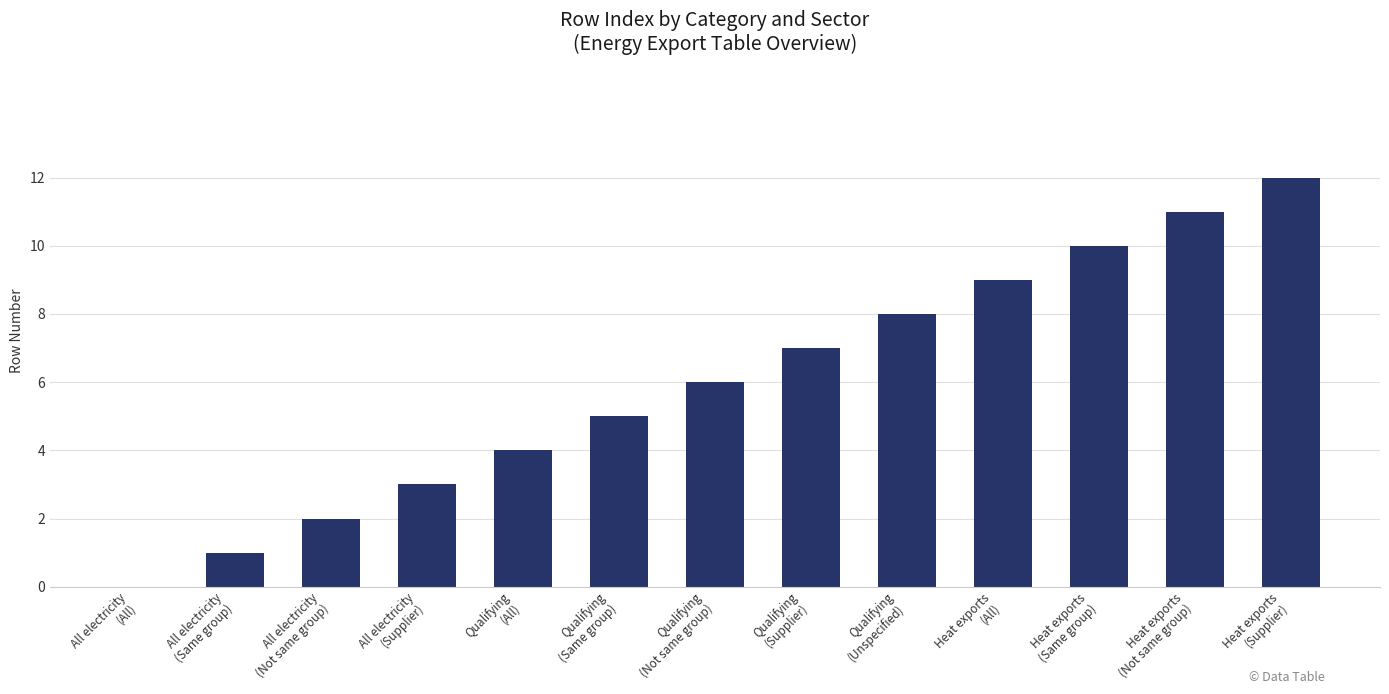

The value at All electricity
(All) is 0. True or false?

True